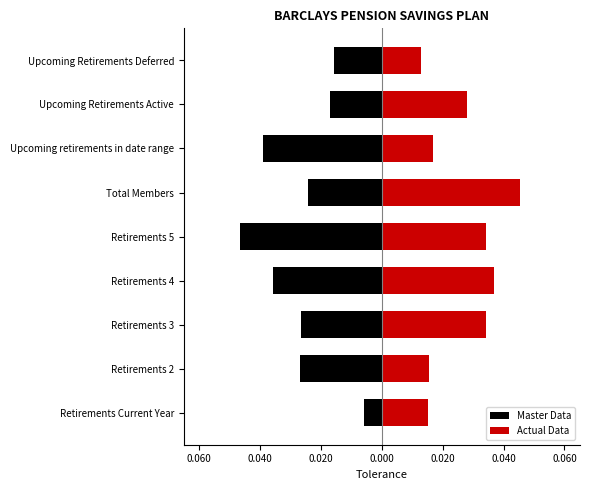

How many groups of bars are there?

9